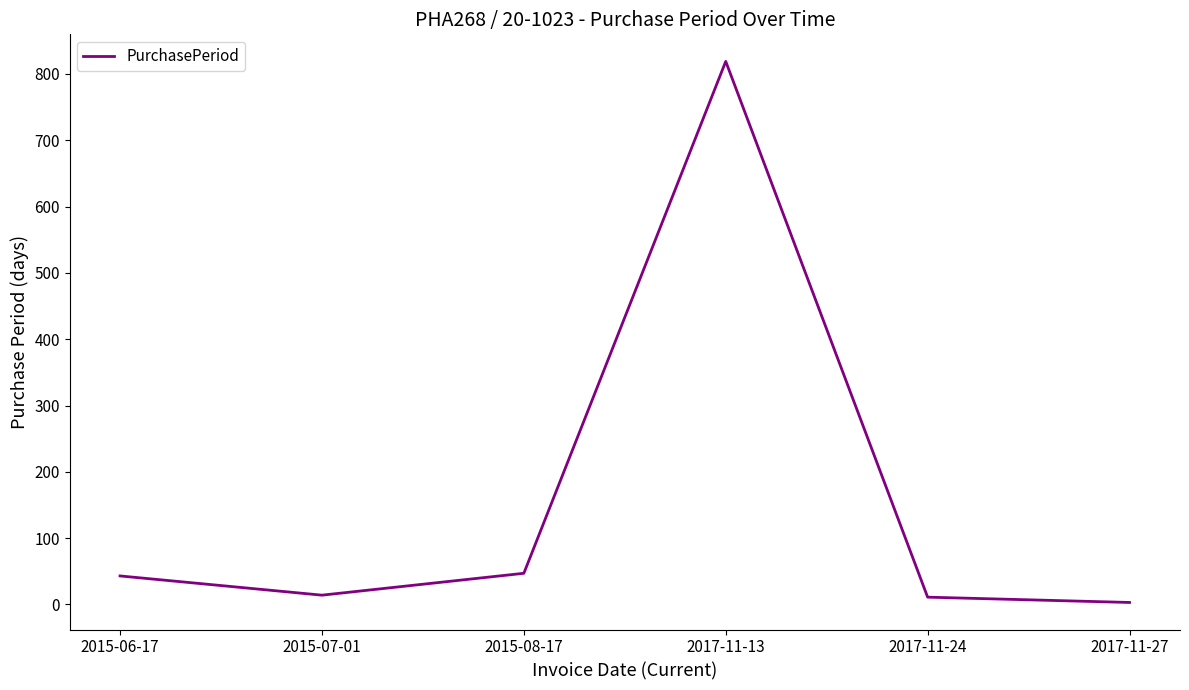

Does the chart display data point markers on the line(s)?

No